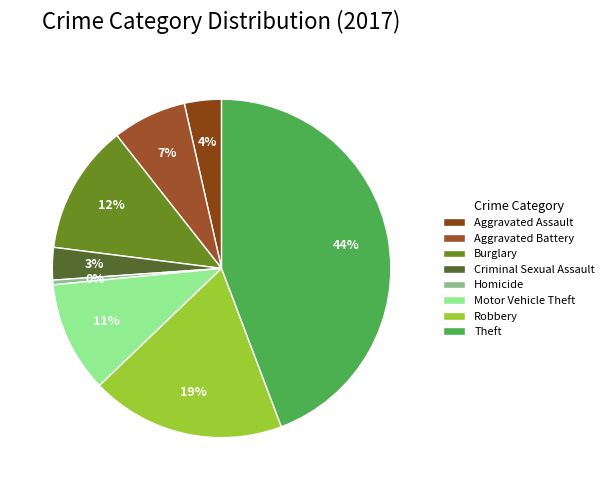

What is the smallest slice in the pie chart?

Homicide